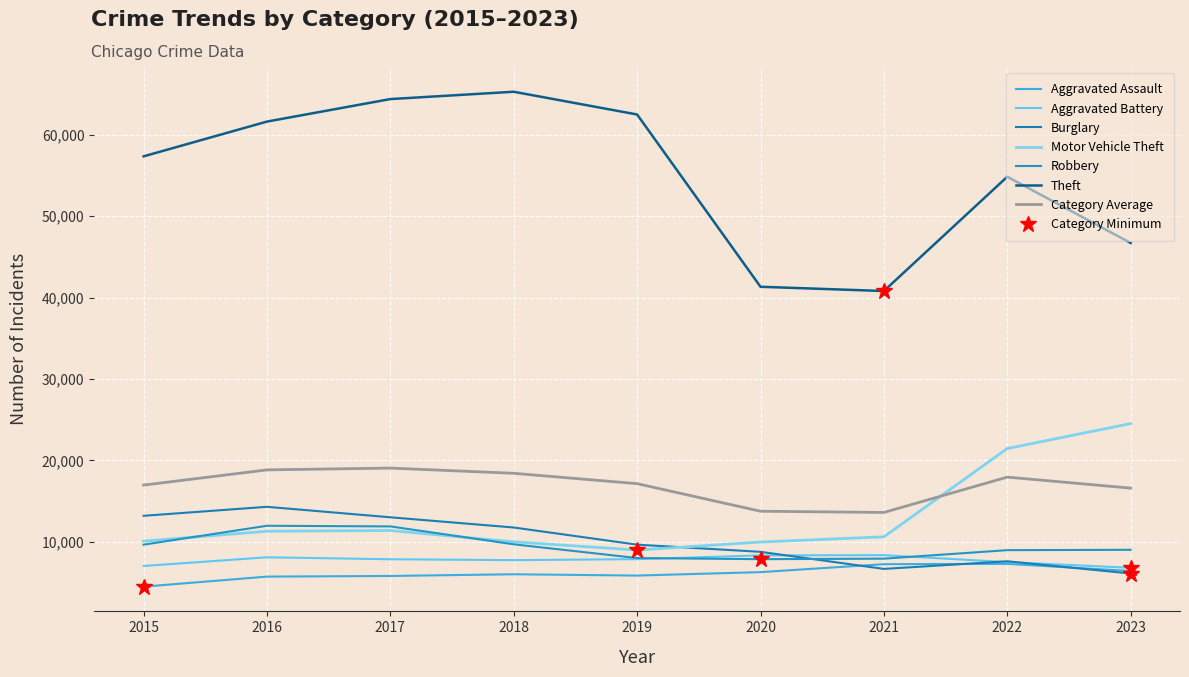

Does the chart display data point markers on the line(s)?

No